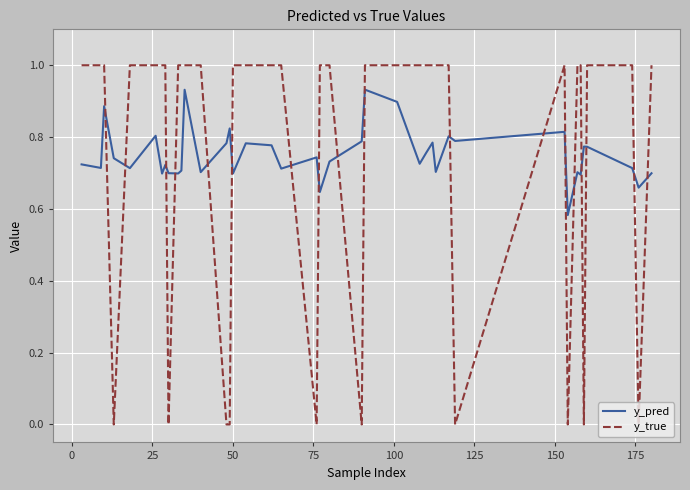

Which series has the widest spread of values?

y_true